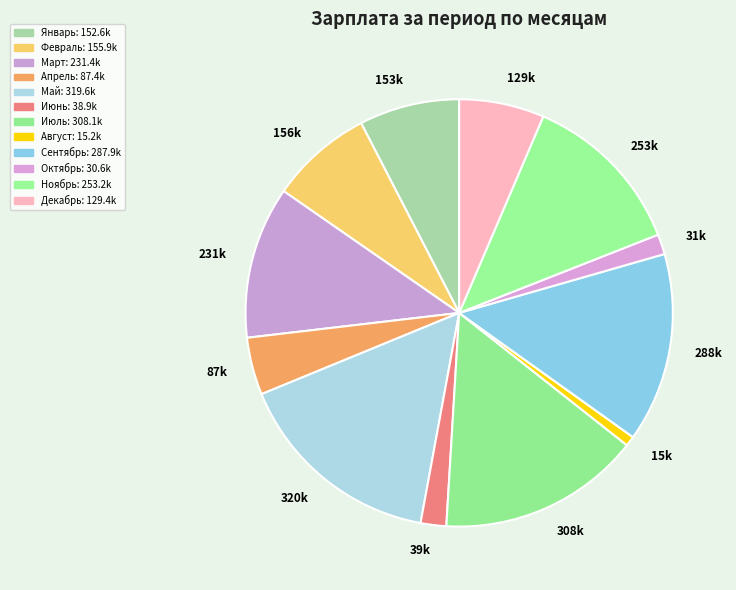

Is there a majority slice in this chart?

No